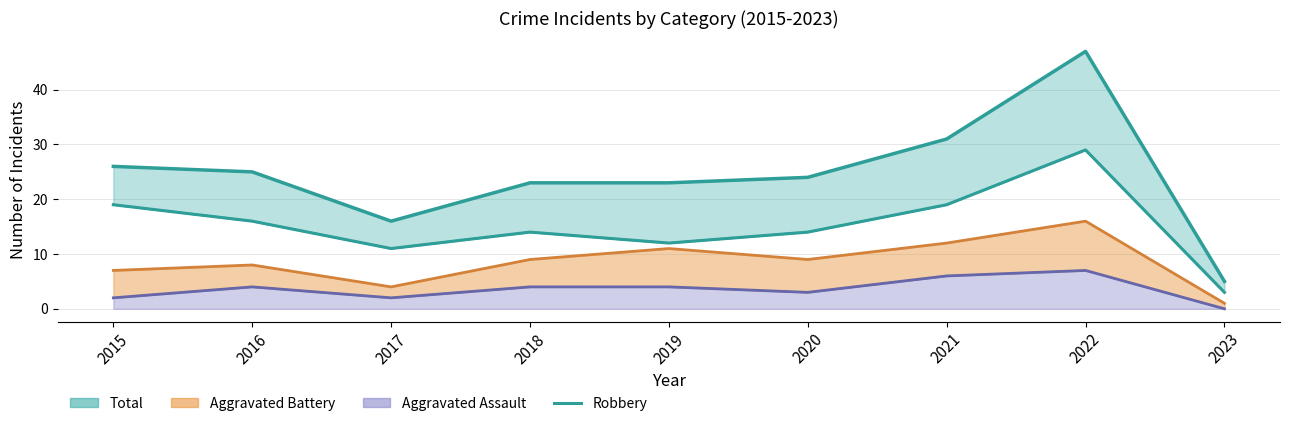

What is the value of the 5th point from the left?

12